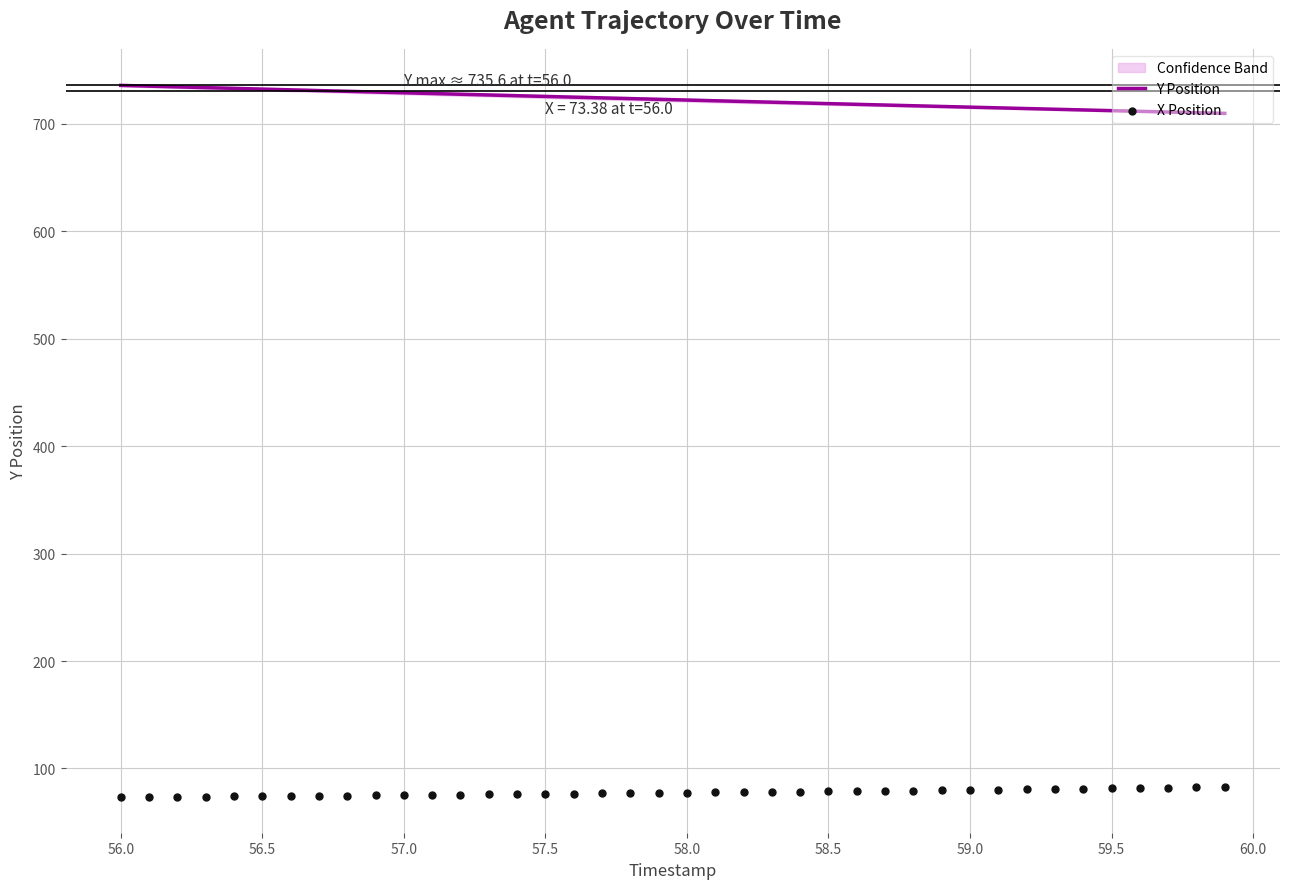

Is the value of Y Position at 29 greater than the value of X Position at 30?

Yes